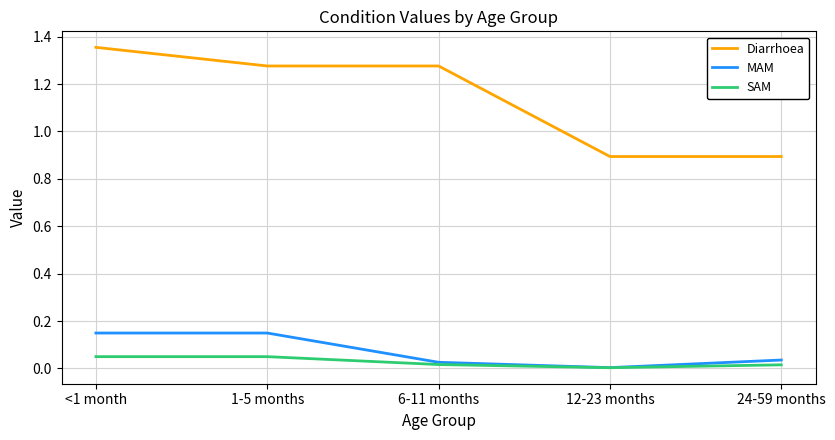

True or false: MAM has more than 1 interior local peaks.

False